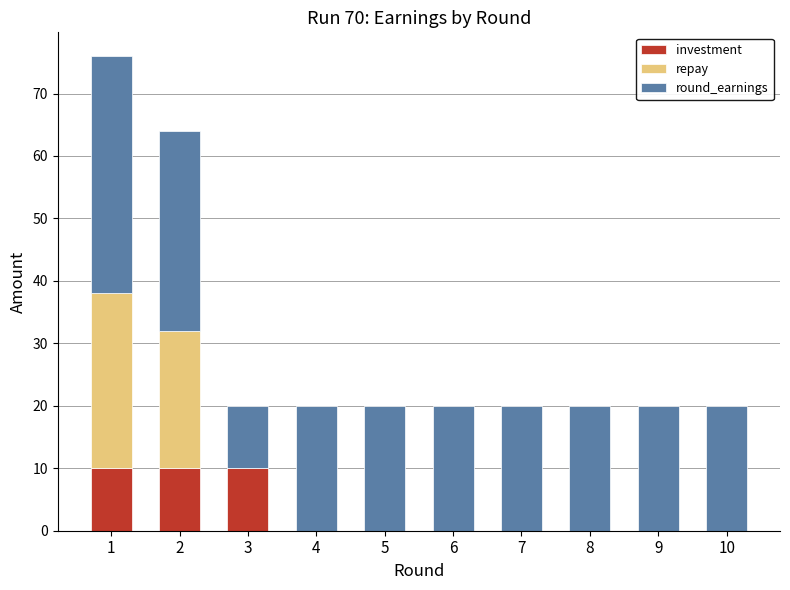

At which category is the sum across all series the highest?

1